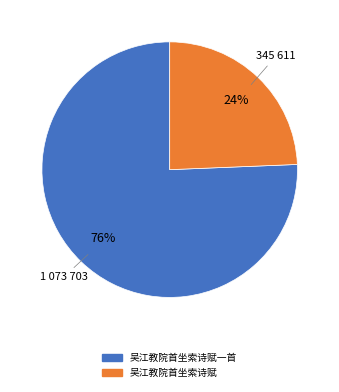

Which category has the biggest portion of the pie?

吴江教院首坐索诗赋一首